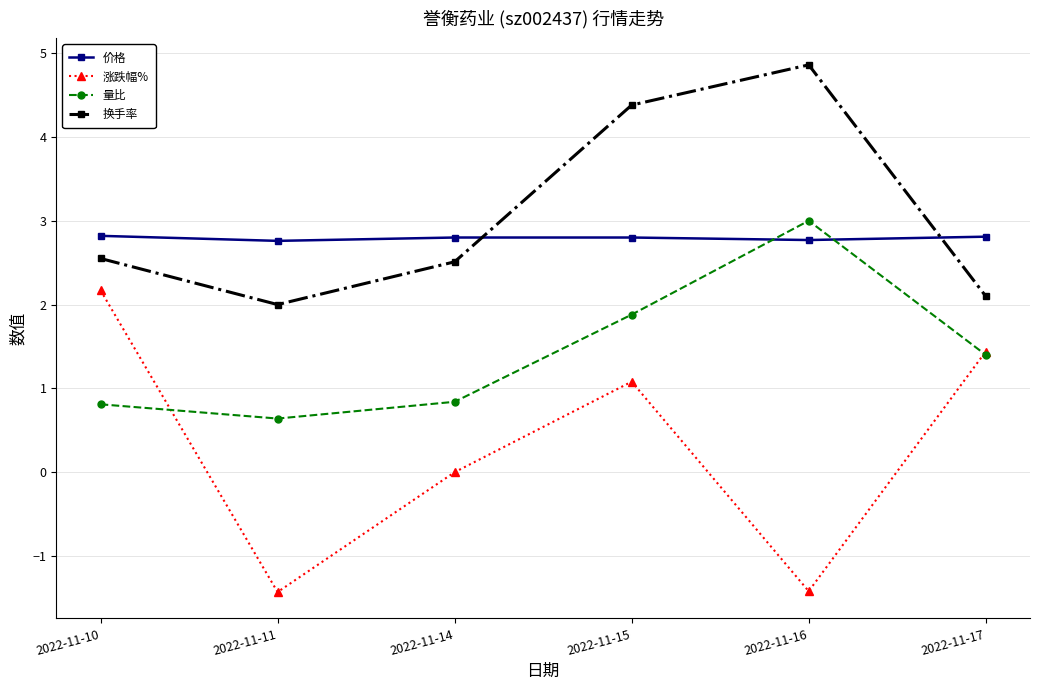

True or false: 换手率 and 价格 cross at least once.

True